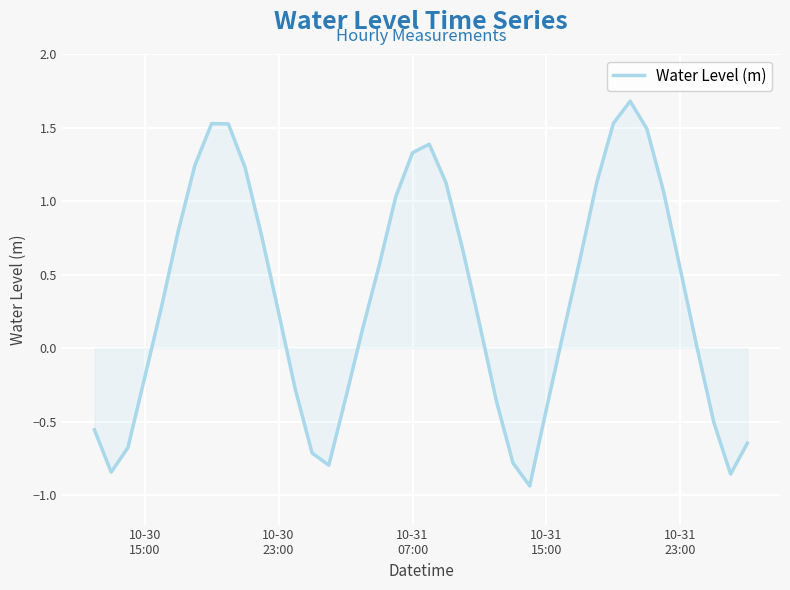

What is the maximum value shown in the chart?

1.7